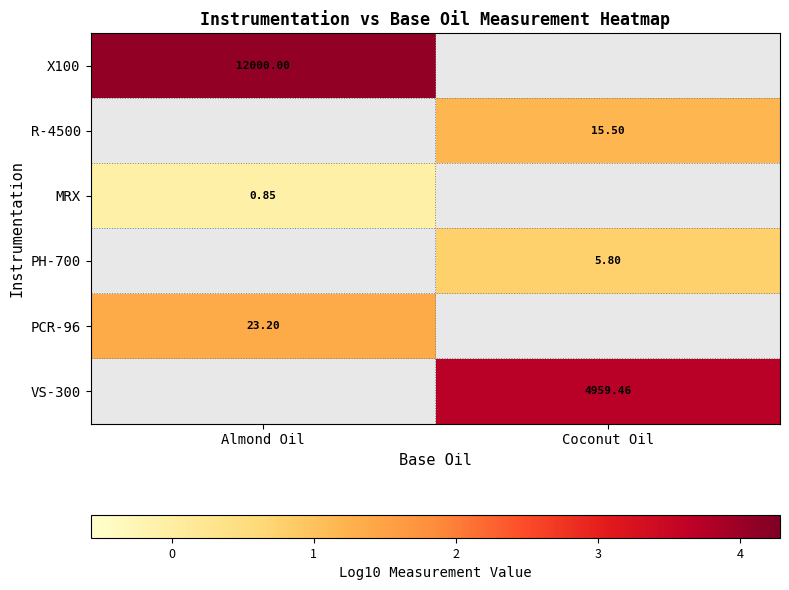

What is the minimum value shown in the chart?

-0.1